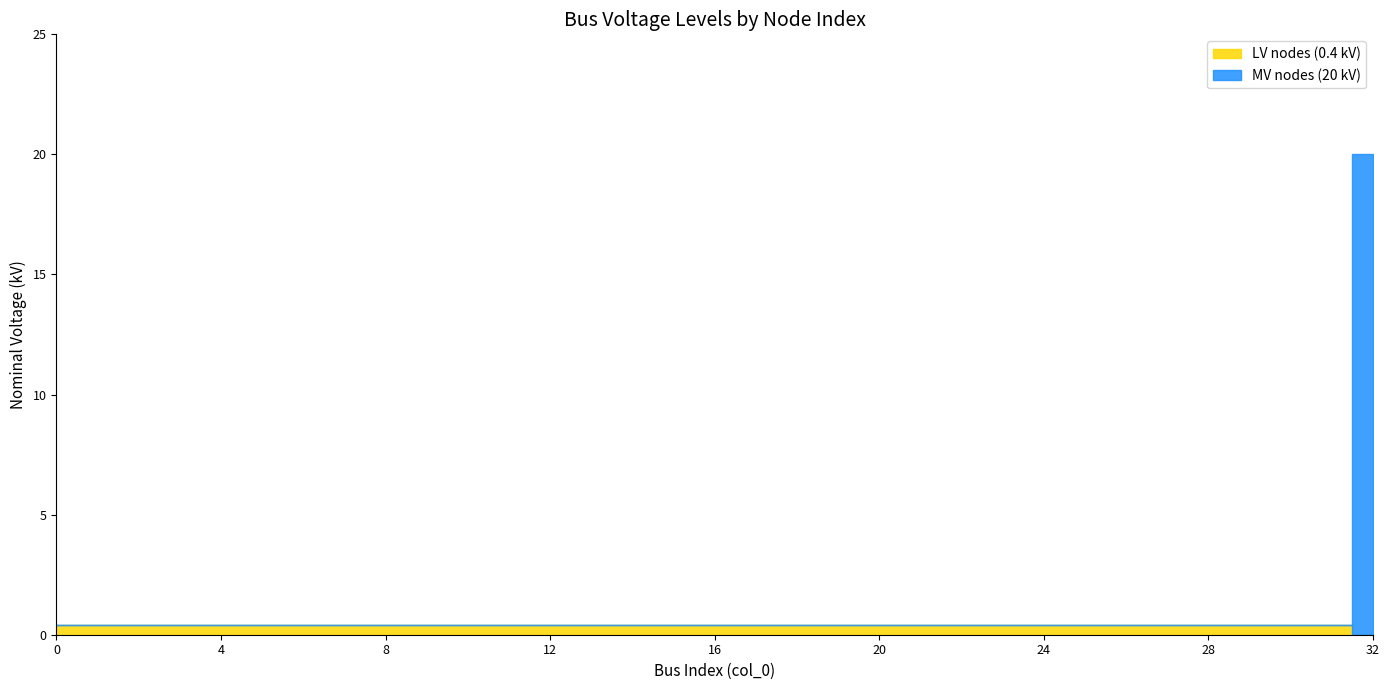

Count the number of categories in the chart.

33